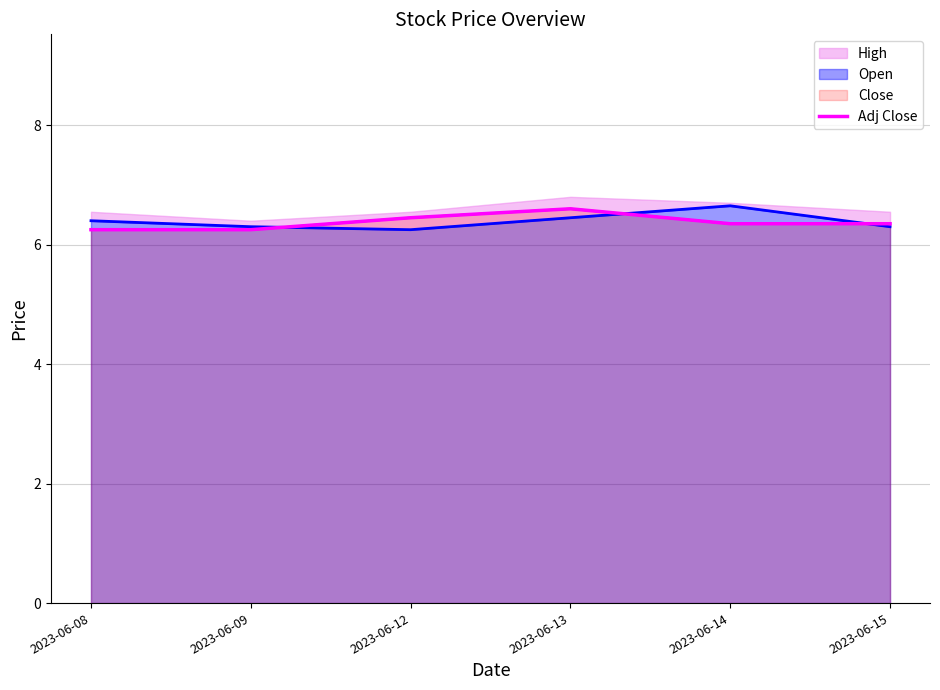

Reading left to right, extract all data points from this chart.

2023-06-08=6.2	2023-06-09=6.2	2023-06-12=6.5	2023-06-13=6.6	2023-06-14=6.3	2023-06-15=6.3